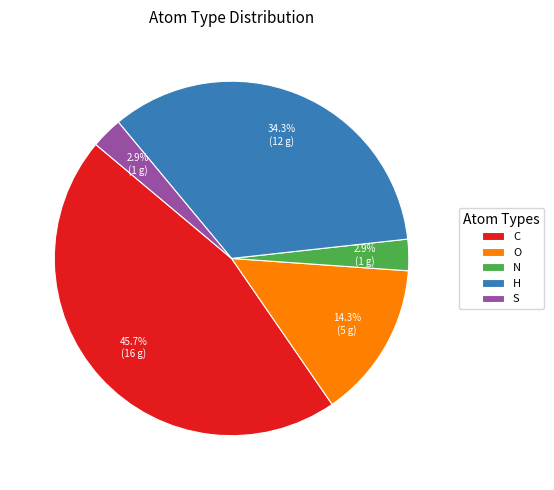

To the nearest percent, what portion does C represent?

46%